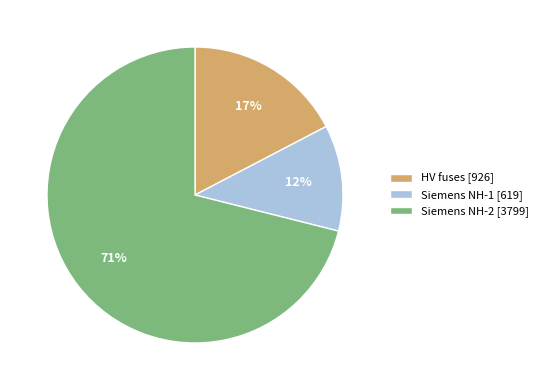

Between Siemens NH-1 [619] and HV fuses [926], which is larger?

HV fuses [926]